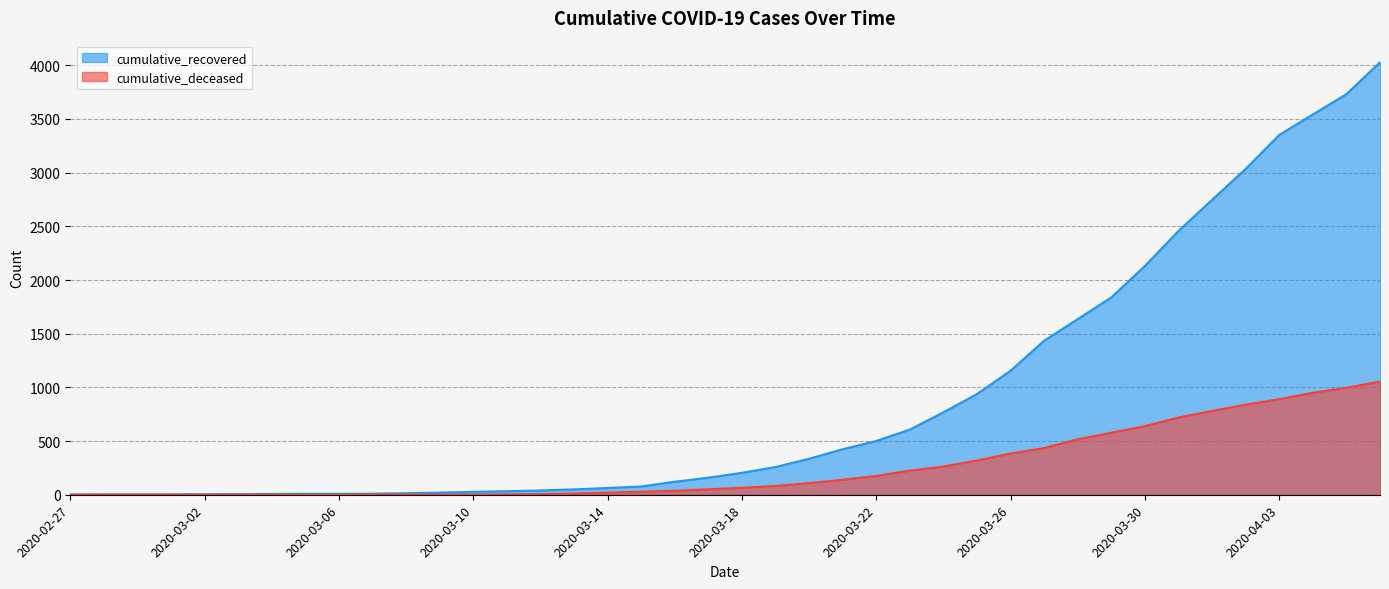

At how many categories does at least one series exceed 1907?

8